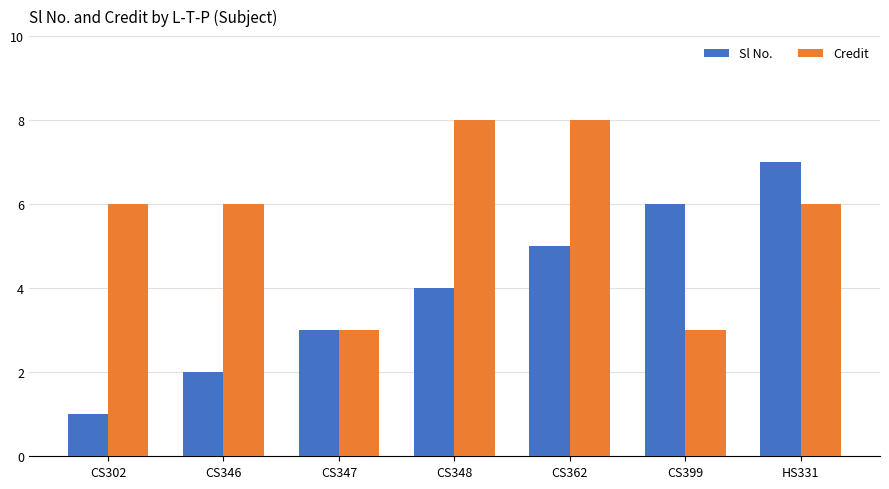

Is it true that Sl No. equals 1 at CS302?

True